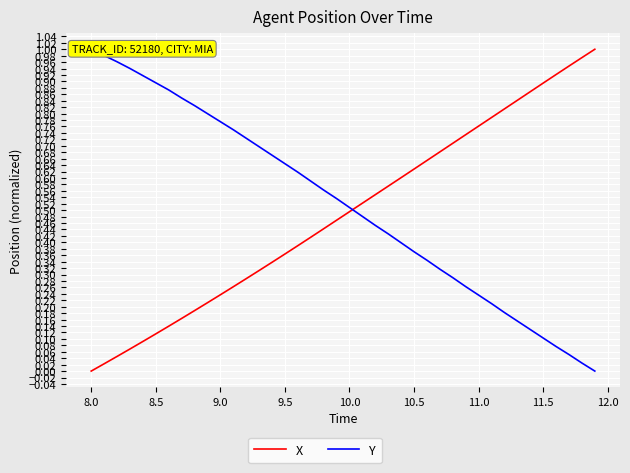

Reading left to right, extract all data points from this chart.

X: 0.0	0.0	0.0	0.1	0.1	0.1	0.1	0.2	0.2	0.2	0.2	0.3	0.3	0.3	0.3	0.4	0.4	0.4	0.4	0.5	0.5	0.5	0.5	0.6	0.6	0.6	0.7	0.7	0.7	0.7	0.8	0.8	0.8	0.8	0.9	0.9	0.9	0.9	1.0	1.0
Y: 1.0	1.0	1.0	0.9	0.9	0.9	0.9	0.8	0.8	0.8	0.8	0.8	0.7	0.7	0.7	0.6	0.6	0.6	0.6	0.5	0.5	0.5	0.5	0.4	0.4	0.4	0.3	0.3	0.3	0.3	0.2	0.2	0.2	0.2	0.1	0.1	0.1	0.1	0.0	0.0